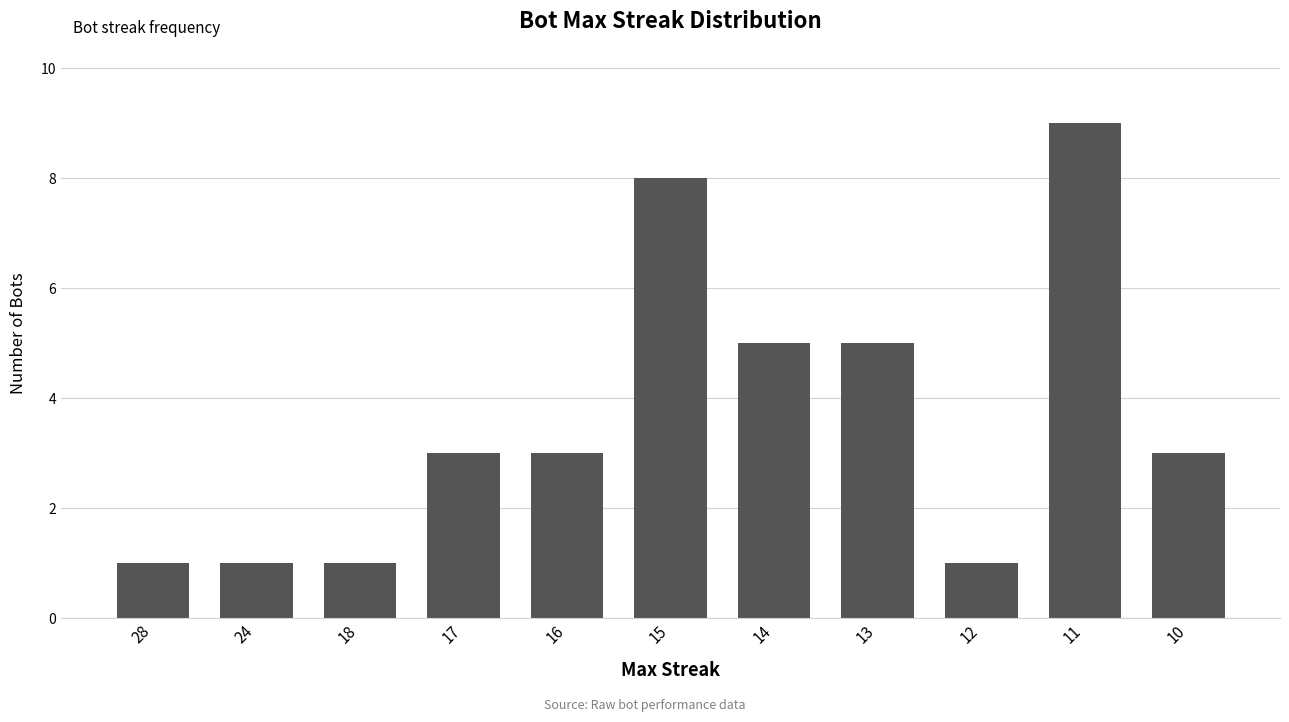

What is the ratio of the value at 18 to the value at 10?

0.3